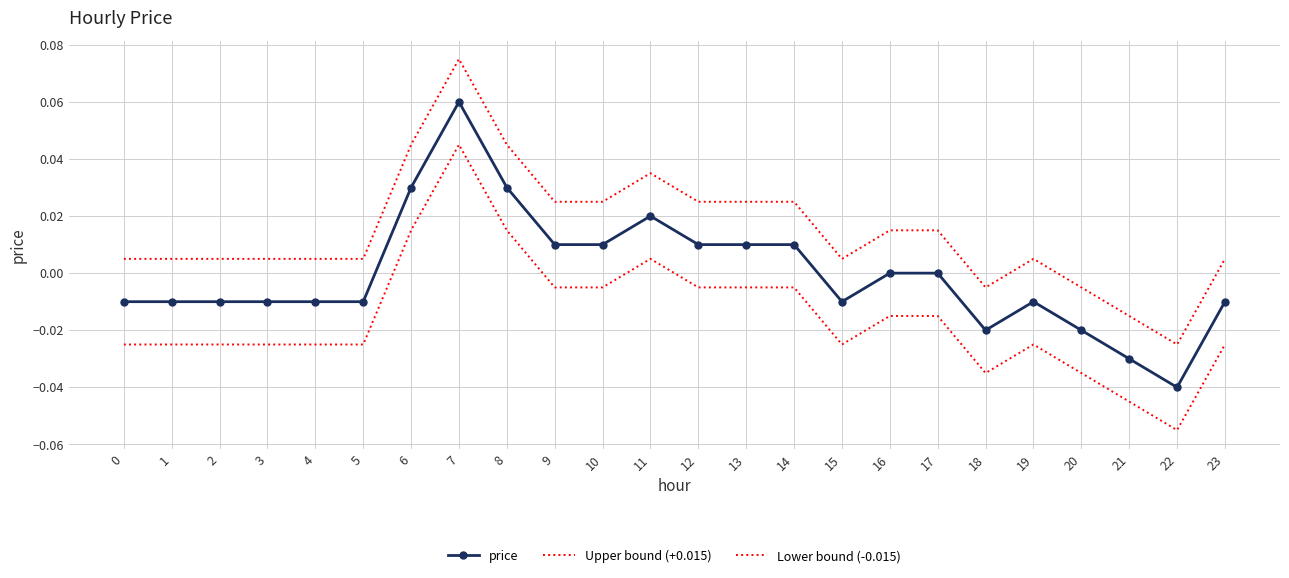

How many data points does each series have?

24